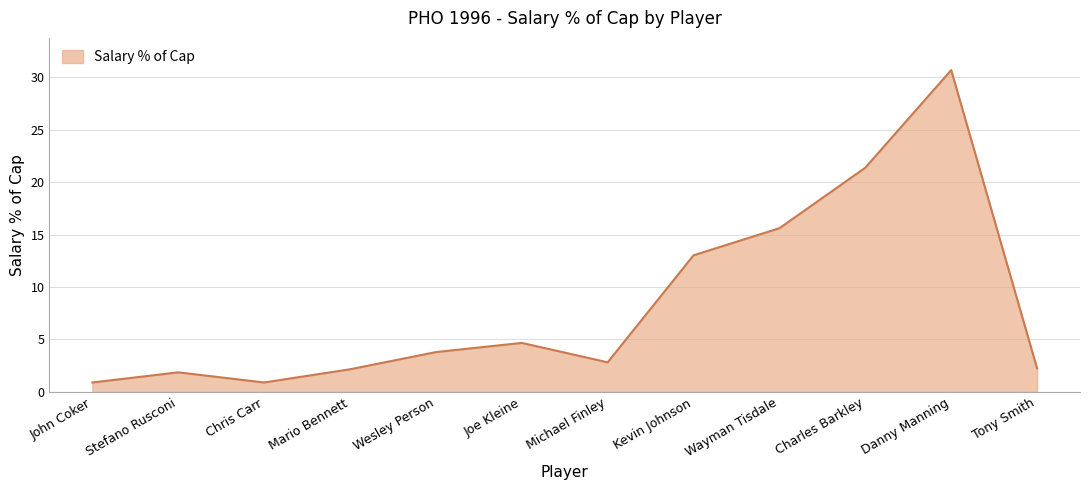

What is the average value?

8.3